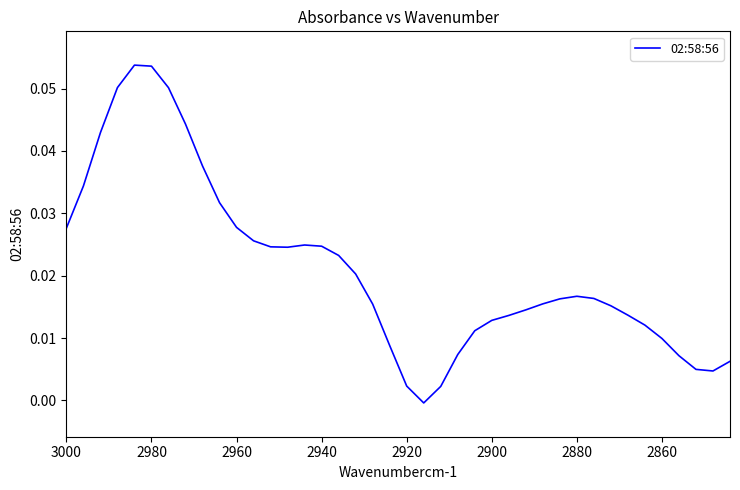

The value at 3000 is 0.0. True or false?

False